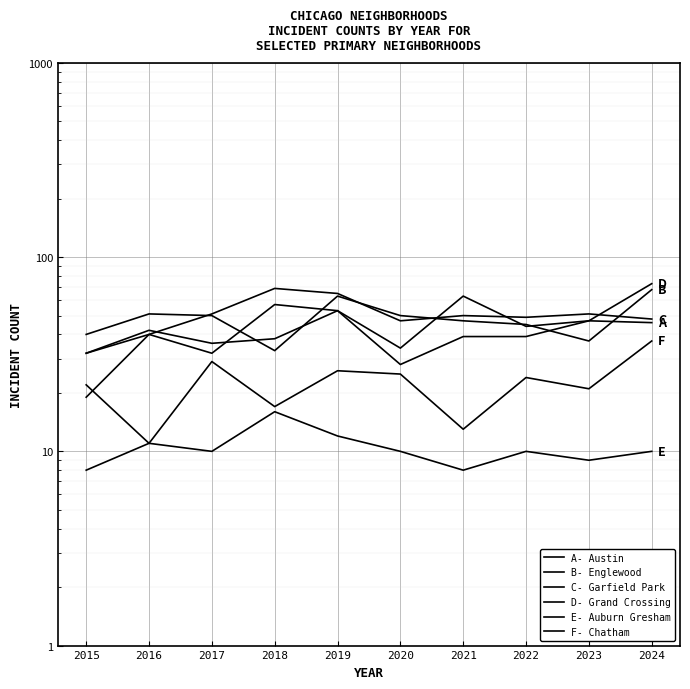

List the series in order of their peak value, highest first.

Grand Crossing, Garfield Park, Englewood, Austin, Chatham, Auburn Gresham